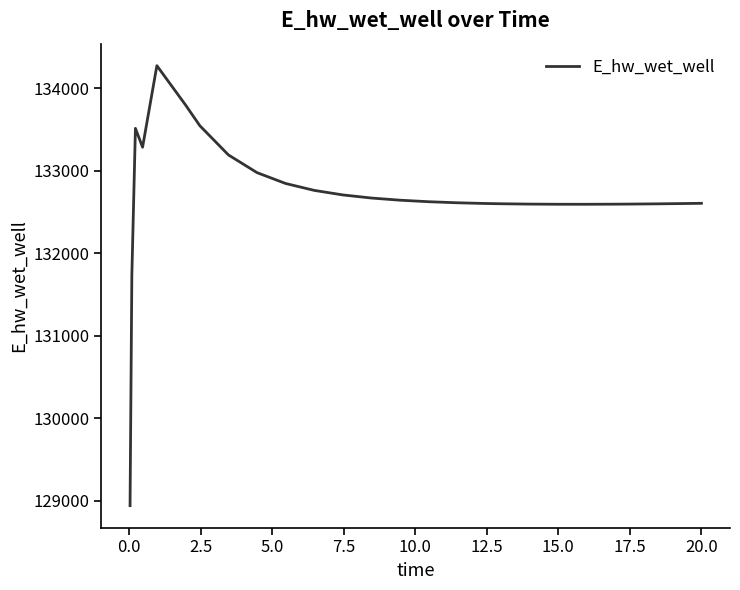

What is the difference between the maximum and minimum values?

5329.4